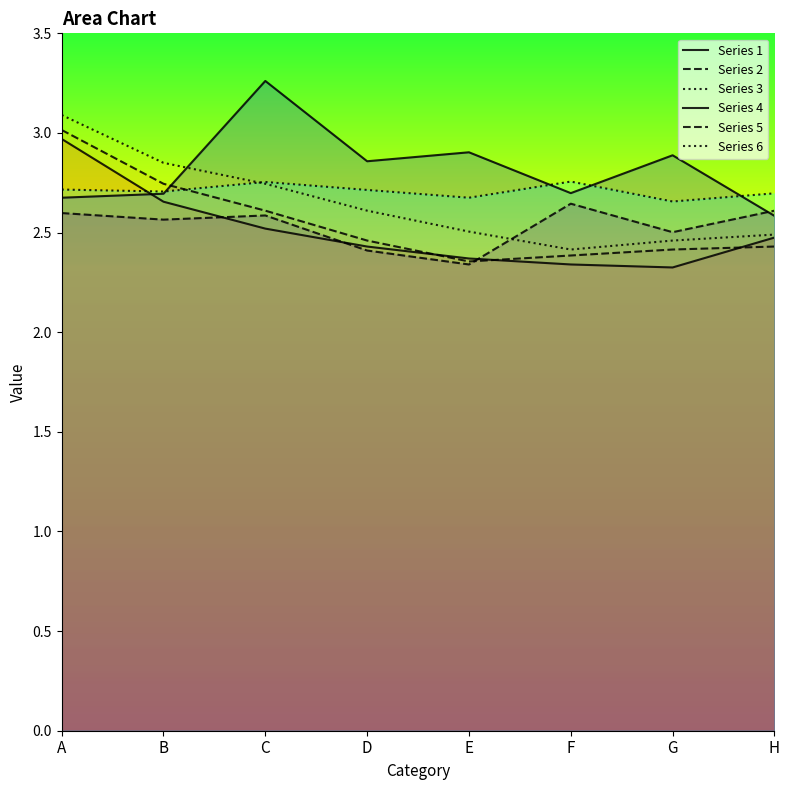

Reading right to left, what are all the values shown in this chart?

Series 1: H=2.5	G=2.3	F=2.3	E=2.4	D=2.4	C=2.5	B=2.7	A=3.0
Series 2: H=2.4	G=2.4	F=2.4	E=2.4	D=2.5	C=2.6	B=2.7	A=3.0
Series 3: H=2.5	G=2.5	F=2.4	E=2.5	D=2.6	C=2.7	B=2.9	A=3.1
Series 4: H=2.6	G=2.9	F=2.7	E=2.9	D=2.9	C=3.3	B=2.7	A=2.7
Series 5: H=2.6	G=2.5	F=2.6	E=2.3	D=2.4	C=2.6	B=2.6	A=2.6
Series 6: H=2.7	G=2.7	F=2.8	E=2.7	D=2.7	C=2.8	B=2.7	A=2.7